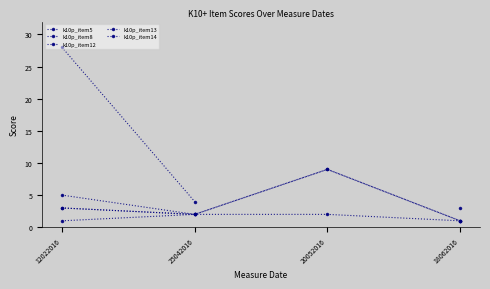

What is the lowest value of the k10p_item12 series?

1.0